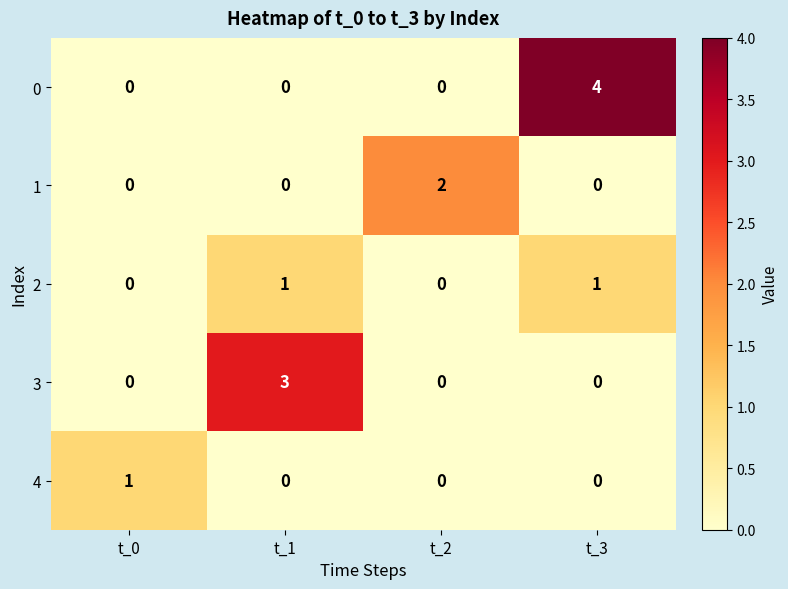

Which series has the largest total across all categories?

0